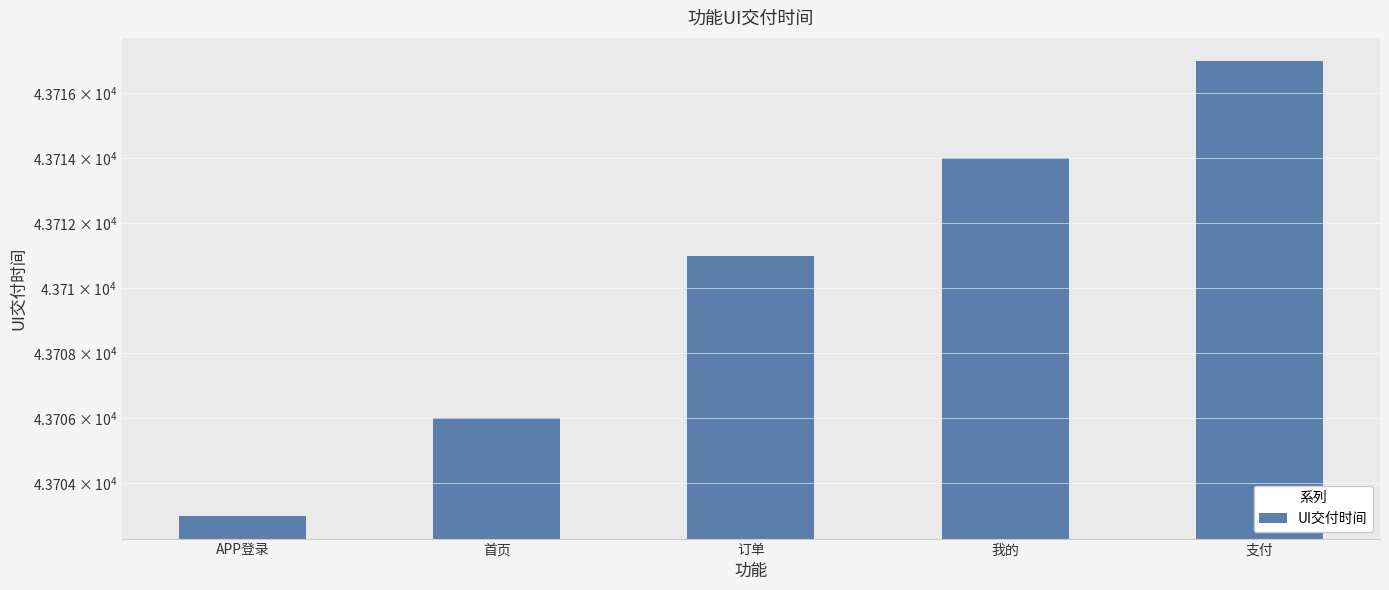

How many values are between 43706 and 43714?

3